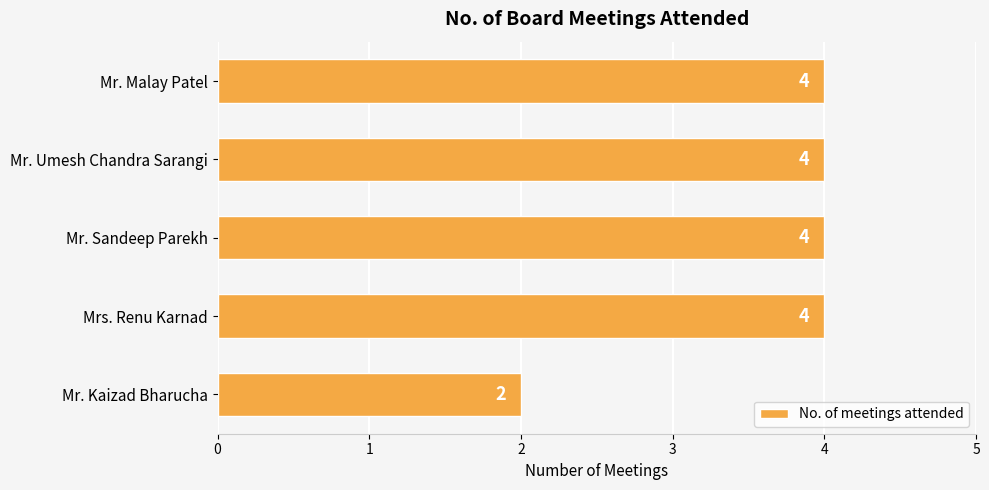

How many bars are there in total?

5